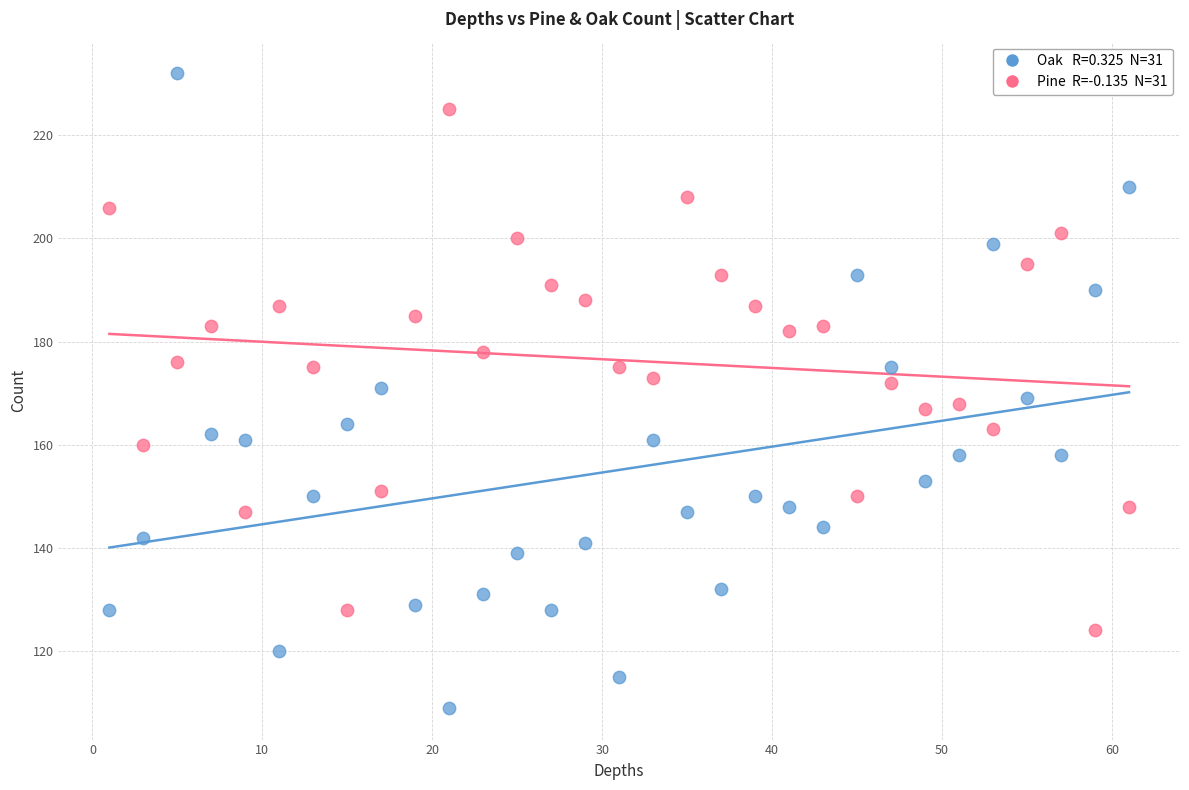

Across all data points, what is the range of Y values (max minus min)?

123